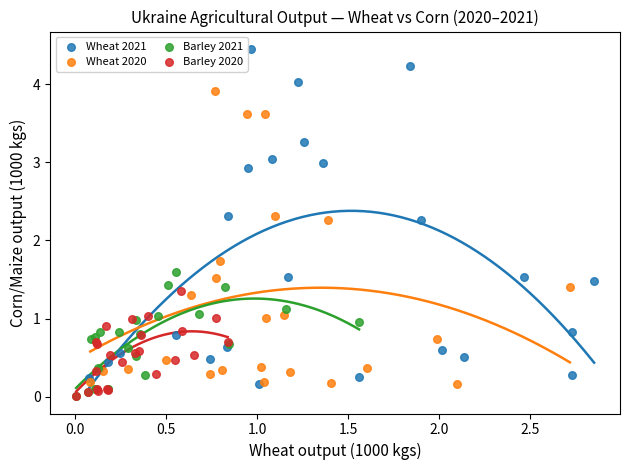

Which series reaches the maximum Y coordinate?

Wheat 2021